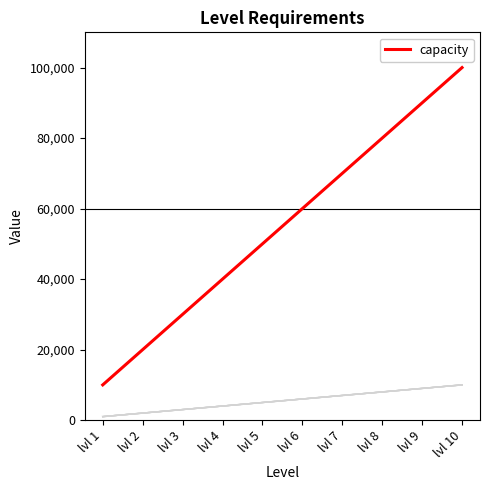

What is the difference between the highest and lowest values at lvl 3?

27000